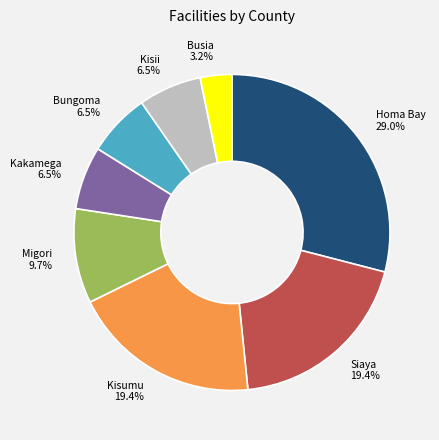

What percentage is the Siaya slice, to the nearest percent?

19%